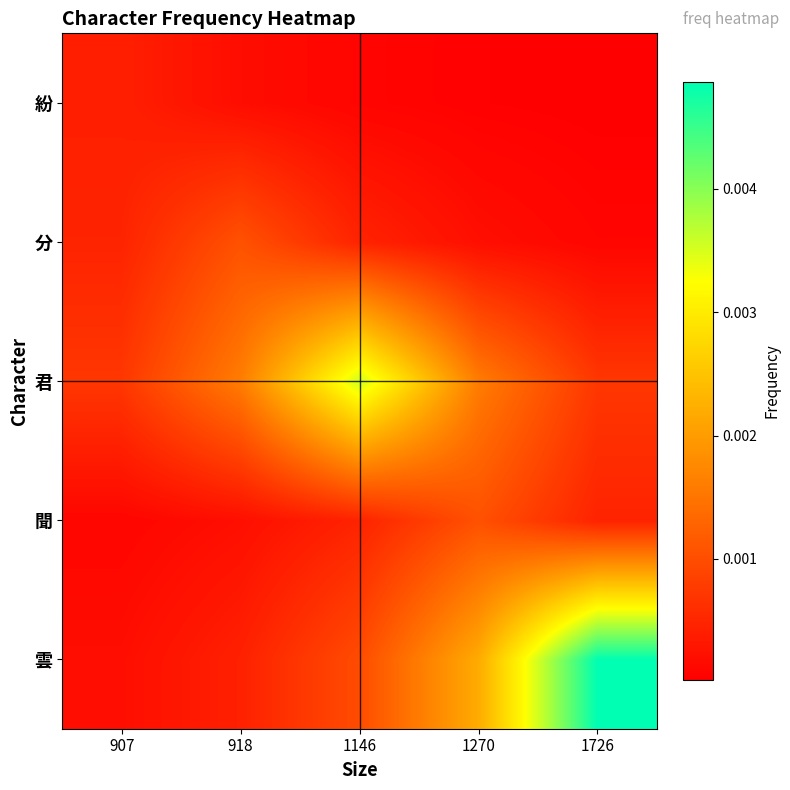

Between 918 and 1146, which series saw the biggest shift?

君